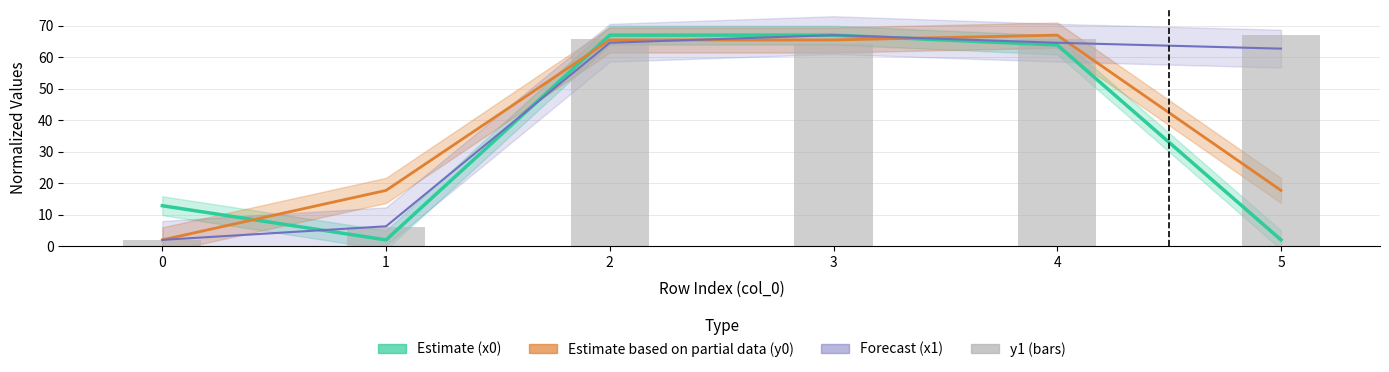

Is it true that Estimate equals 1.0 at 1?

False